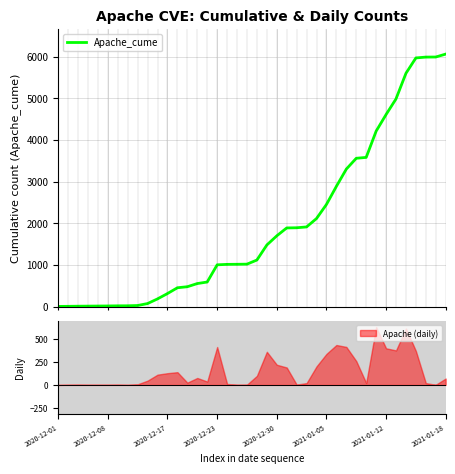

What is the difference between the values at 22 and 13?

1222